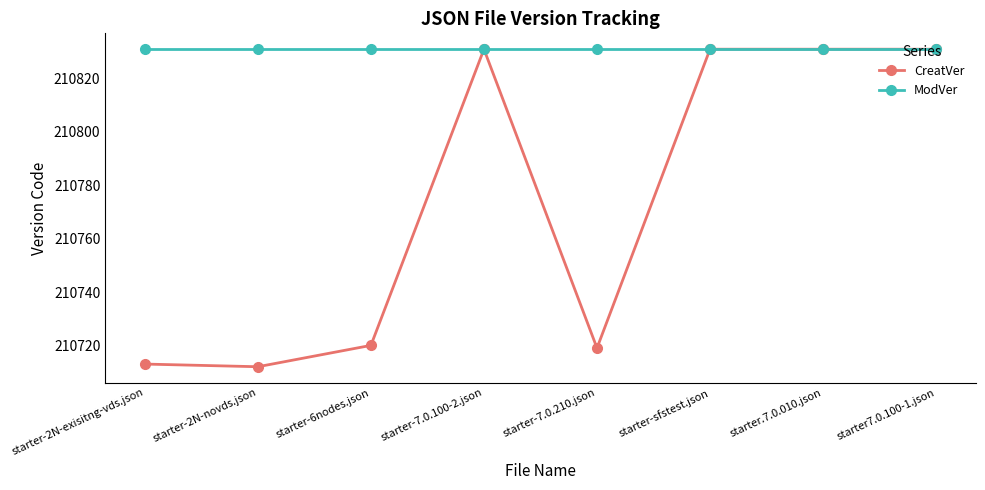

Rank the series by their average value, from highest to lowest.

ModVer, CreatVer